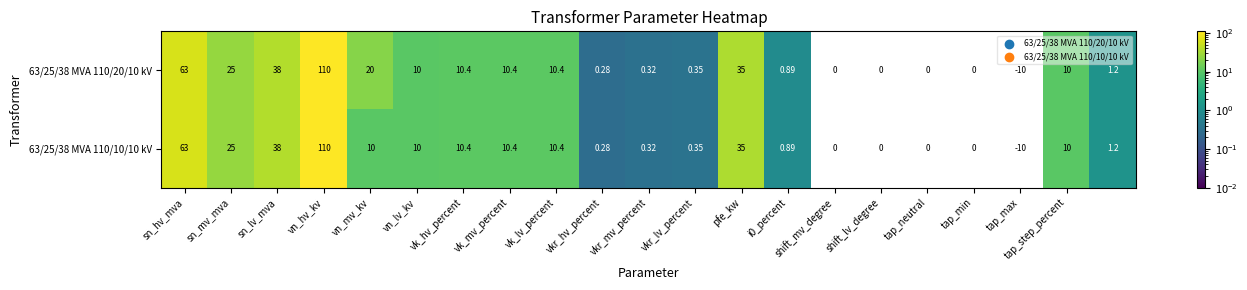

How many data points in 63/25/38 MVA 110/20/10 kV are less than 10?

10